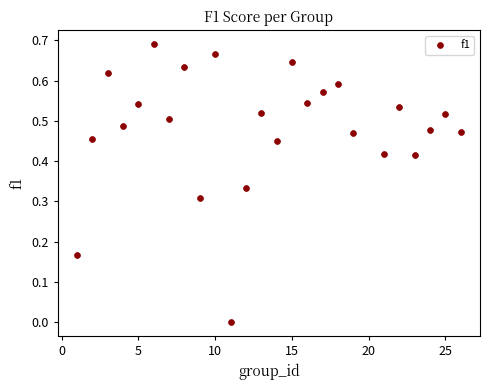

What is the range of X values (max minus min)?

25.0